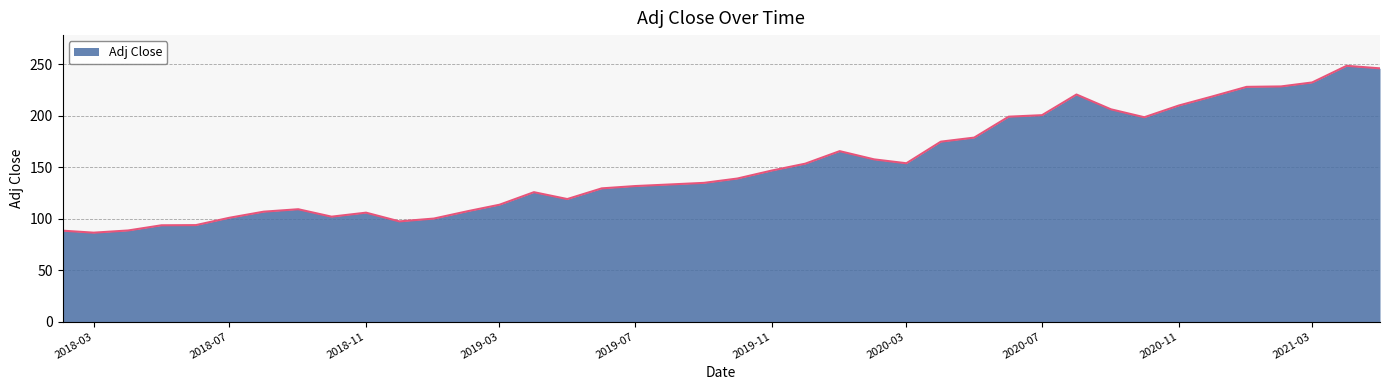

What is the minimum value shown in the chart?

86.4